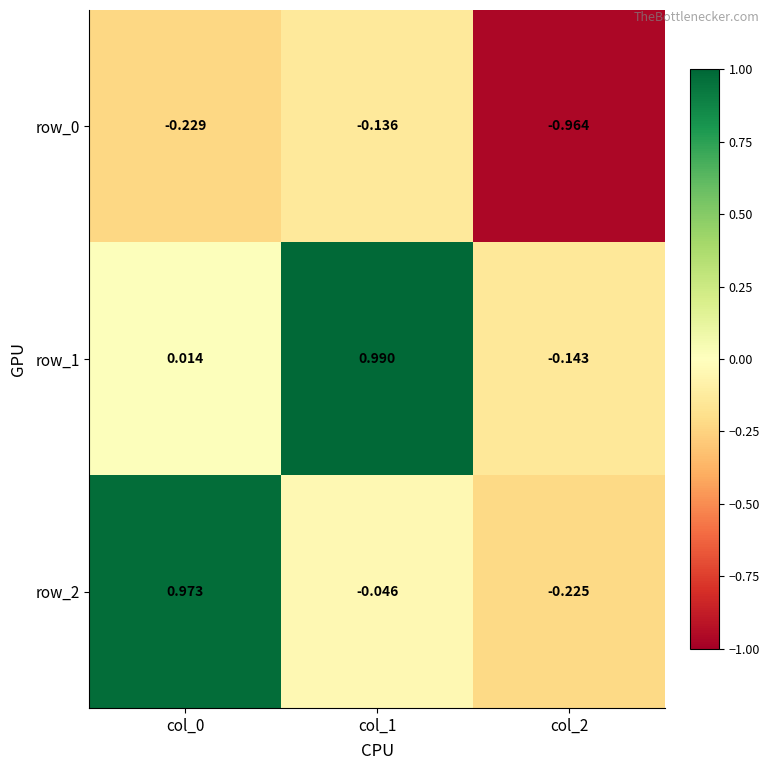

How many values in row_1 are above zero?

2